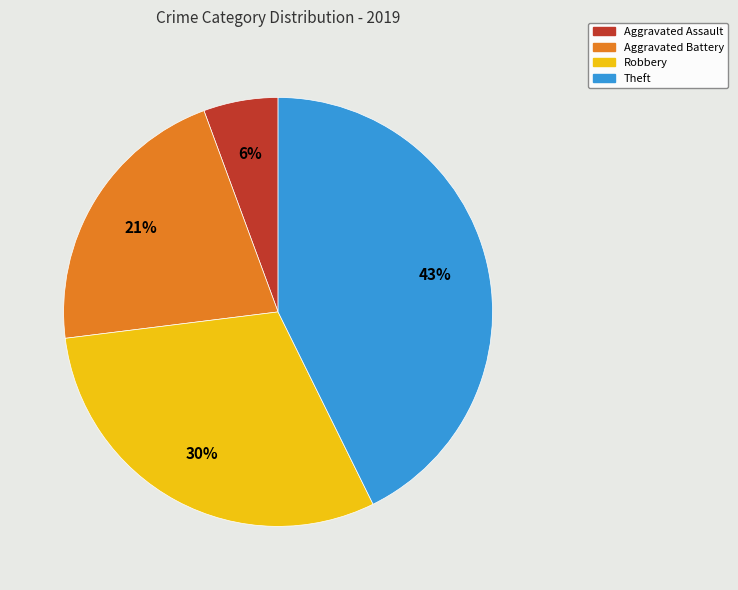

Combined, do Aggravated Battery and Theft account for over 50%?

Yes